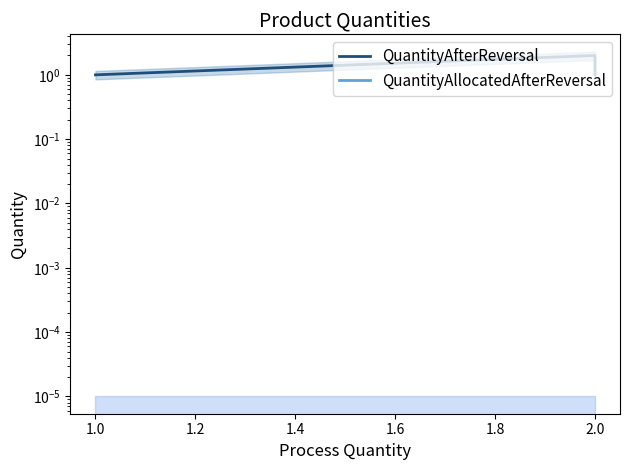

True or false: QuantityAfterReversal has a value of 3 at 2.0.

False